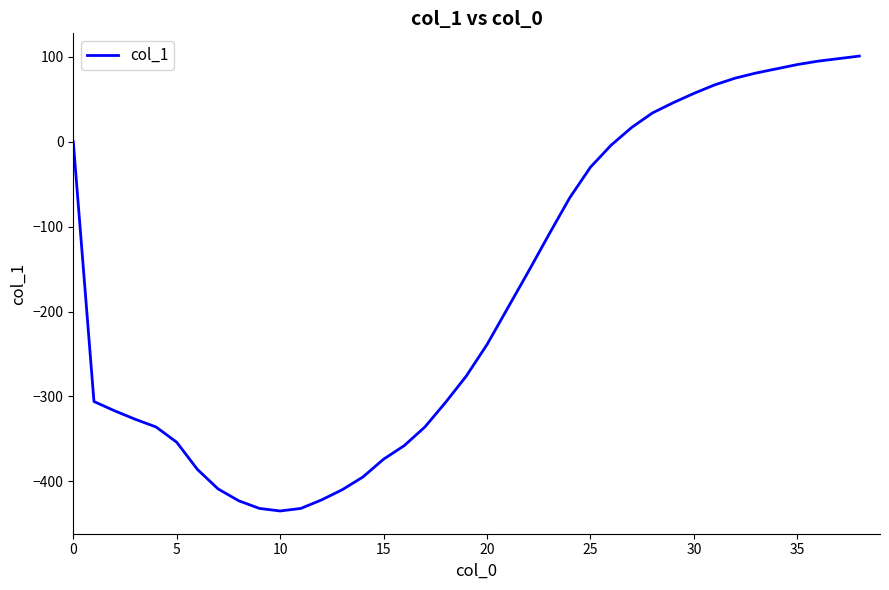

What is the smallest value displayed?

-435